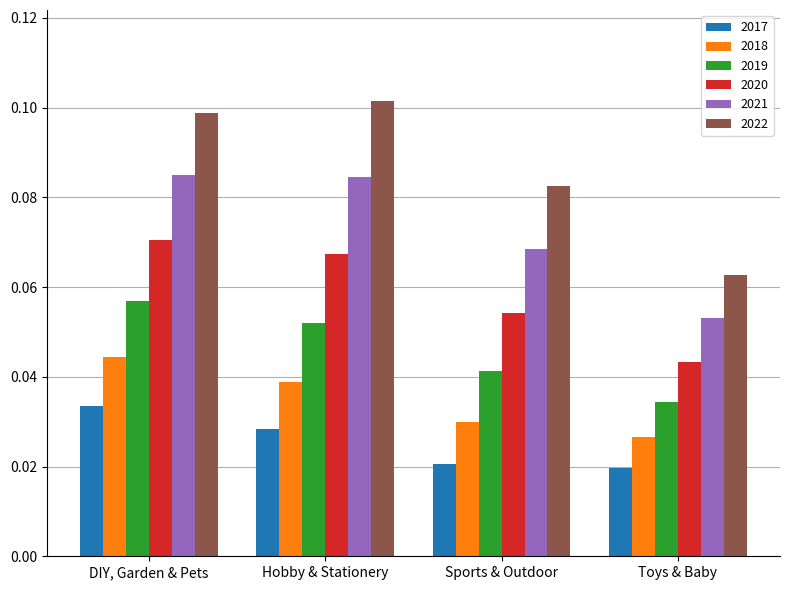

At which category is the sum across all series the highest?

DIY, Garden & Pets